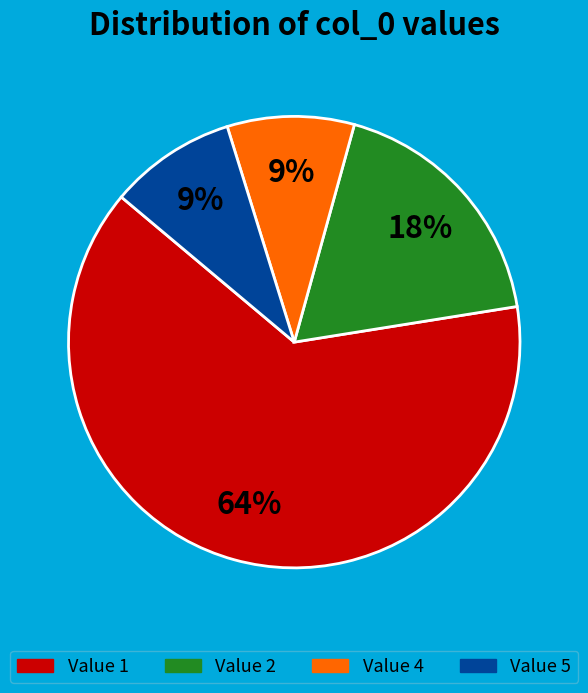

Is there any slice that represents more than half of the pie?

Yes